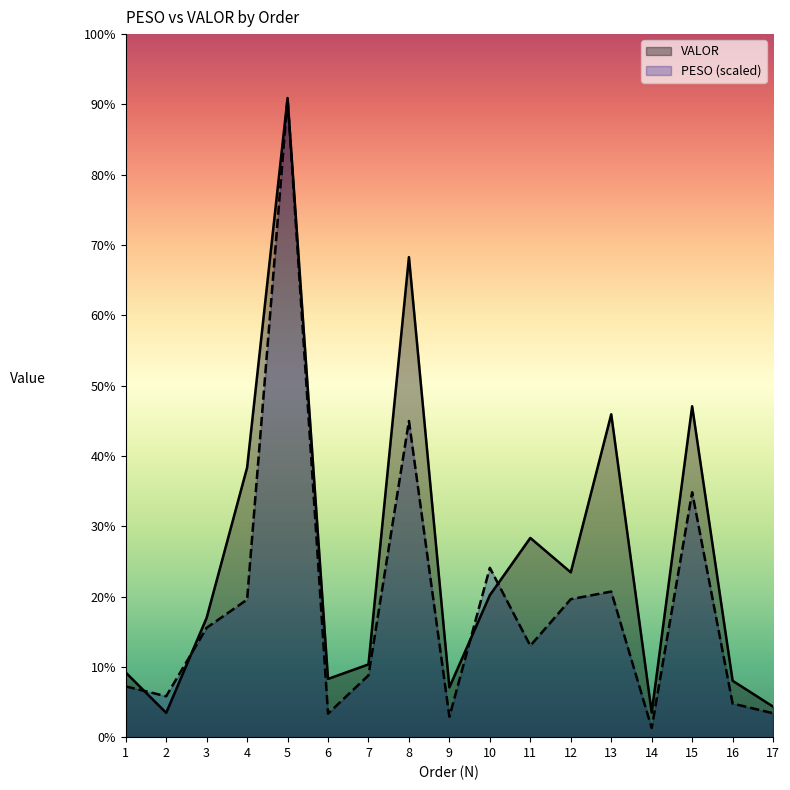

Between 15 and 16, which series saw the biggest shift?

VALOR